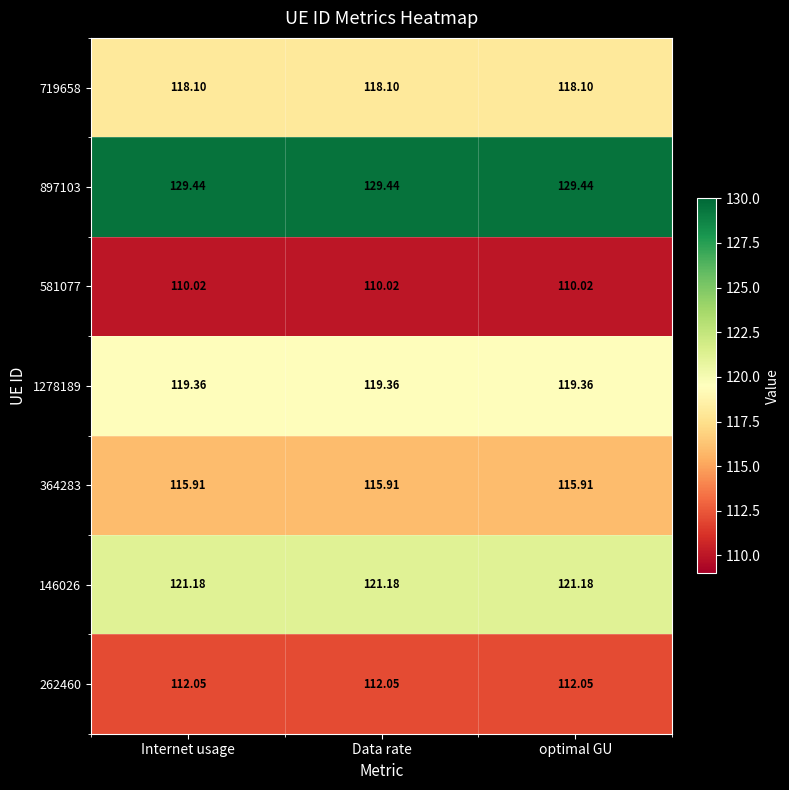

Is the value of 262460 at optimal GU greater than the value of 581077 at Internet usage?

Yes